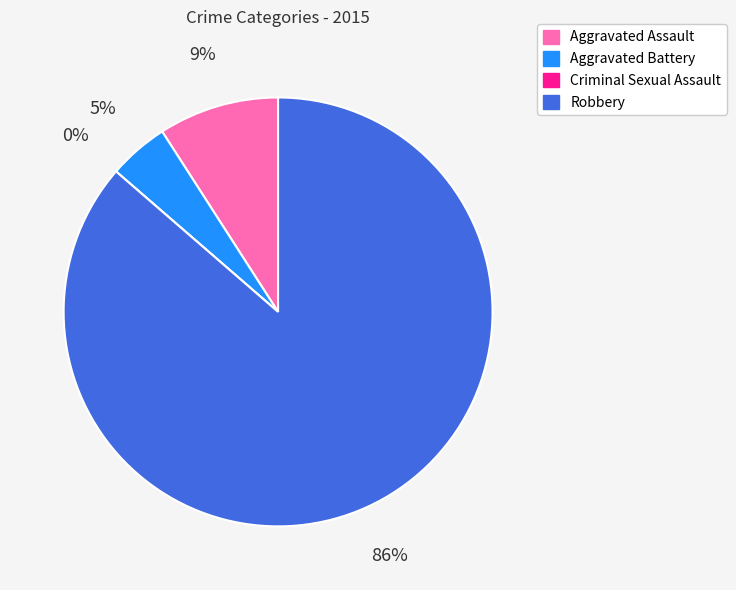

Between Aggravated Assault and Criminal Sexual Assault, which is larger?

Aggravated Assault